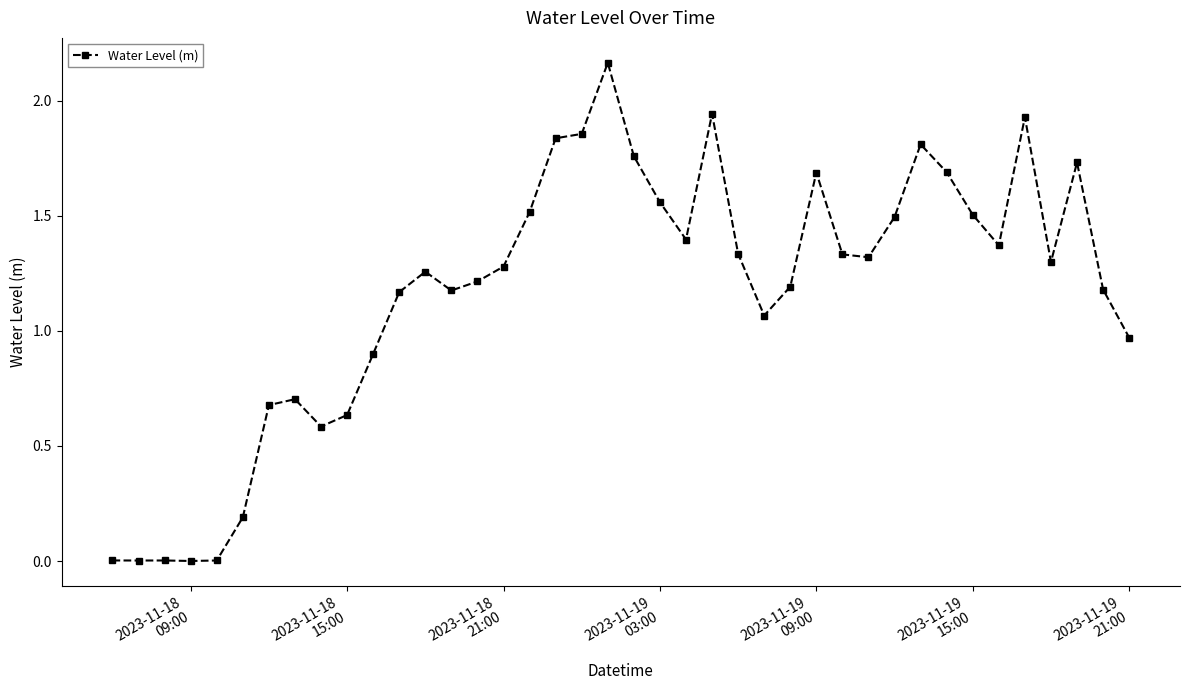

What is the sum of all values?

46.7